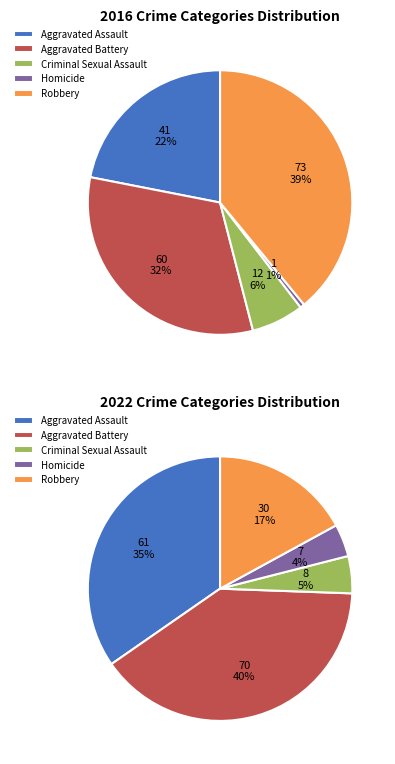

Which series has the widest spread of values?

values_2016